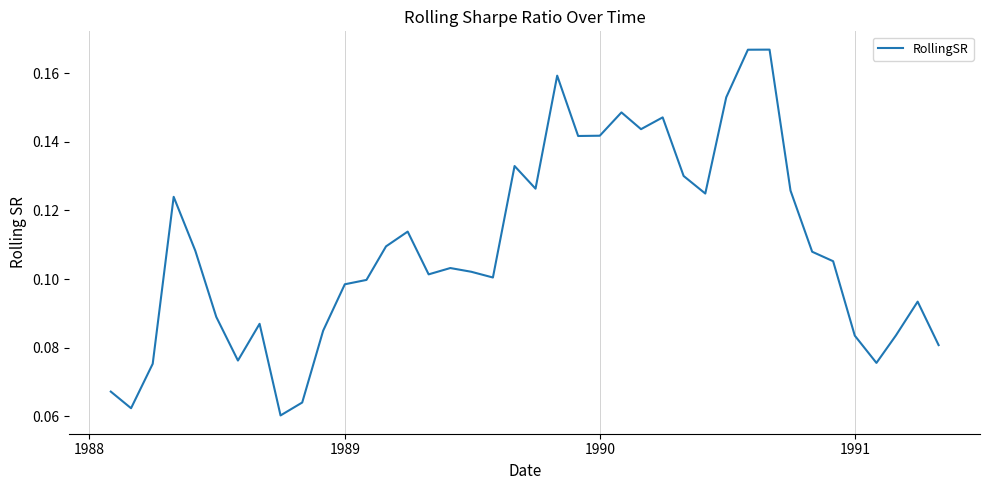

Does the chart have visible grid lines?

Yes